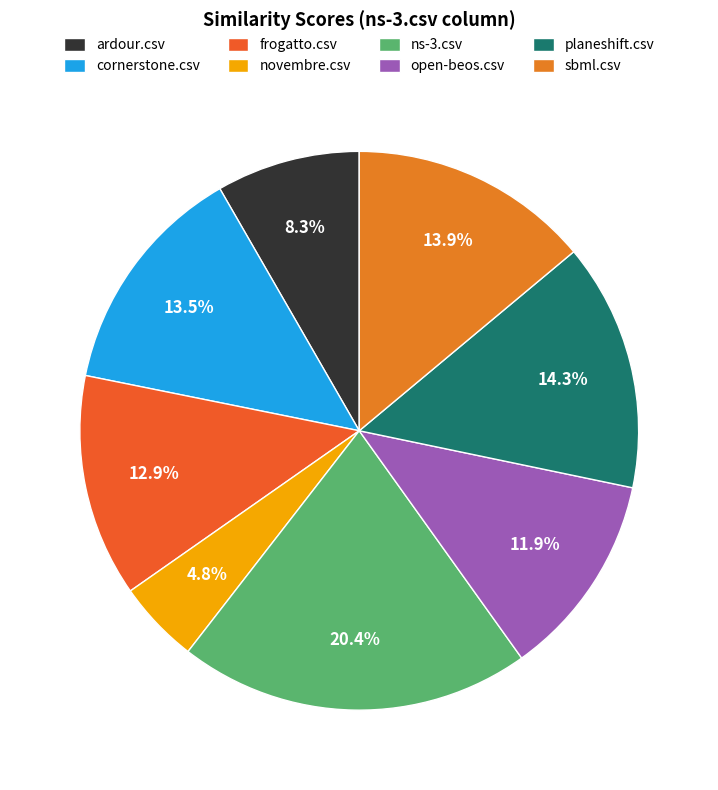

To the nearest percent, what is the difference between the open-beos.csv and sbml.csv slice percentages?

2%